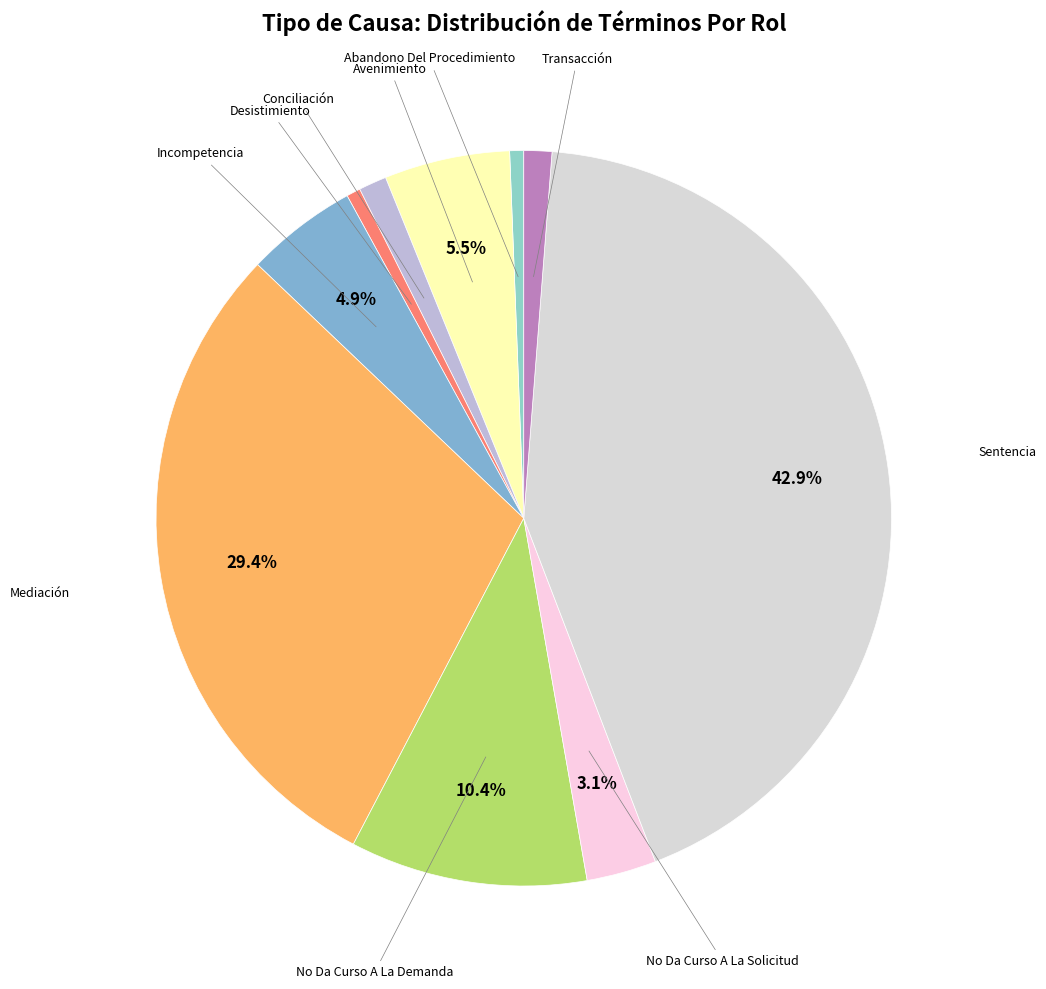

What is the smallest slice in the pie chart?

Abandono Del Procedimiento